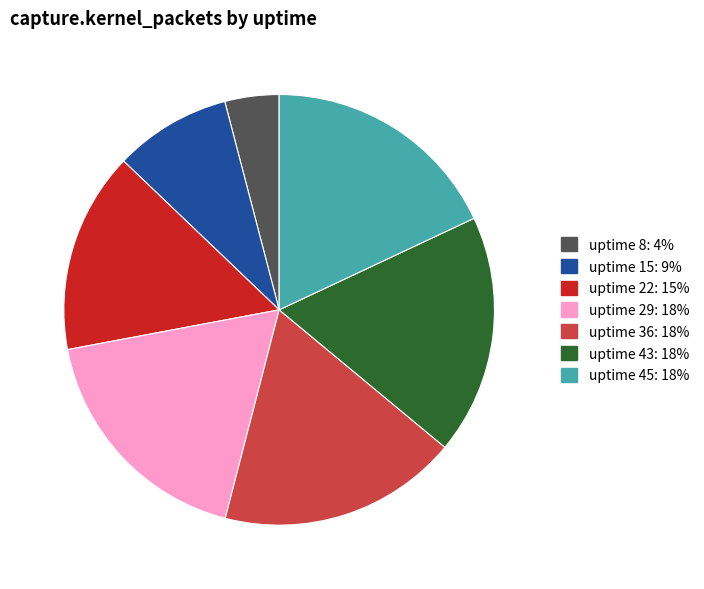

Which category has the smallest portion of the pie?

uptime 8: 4%